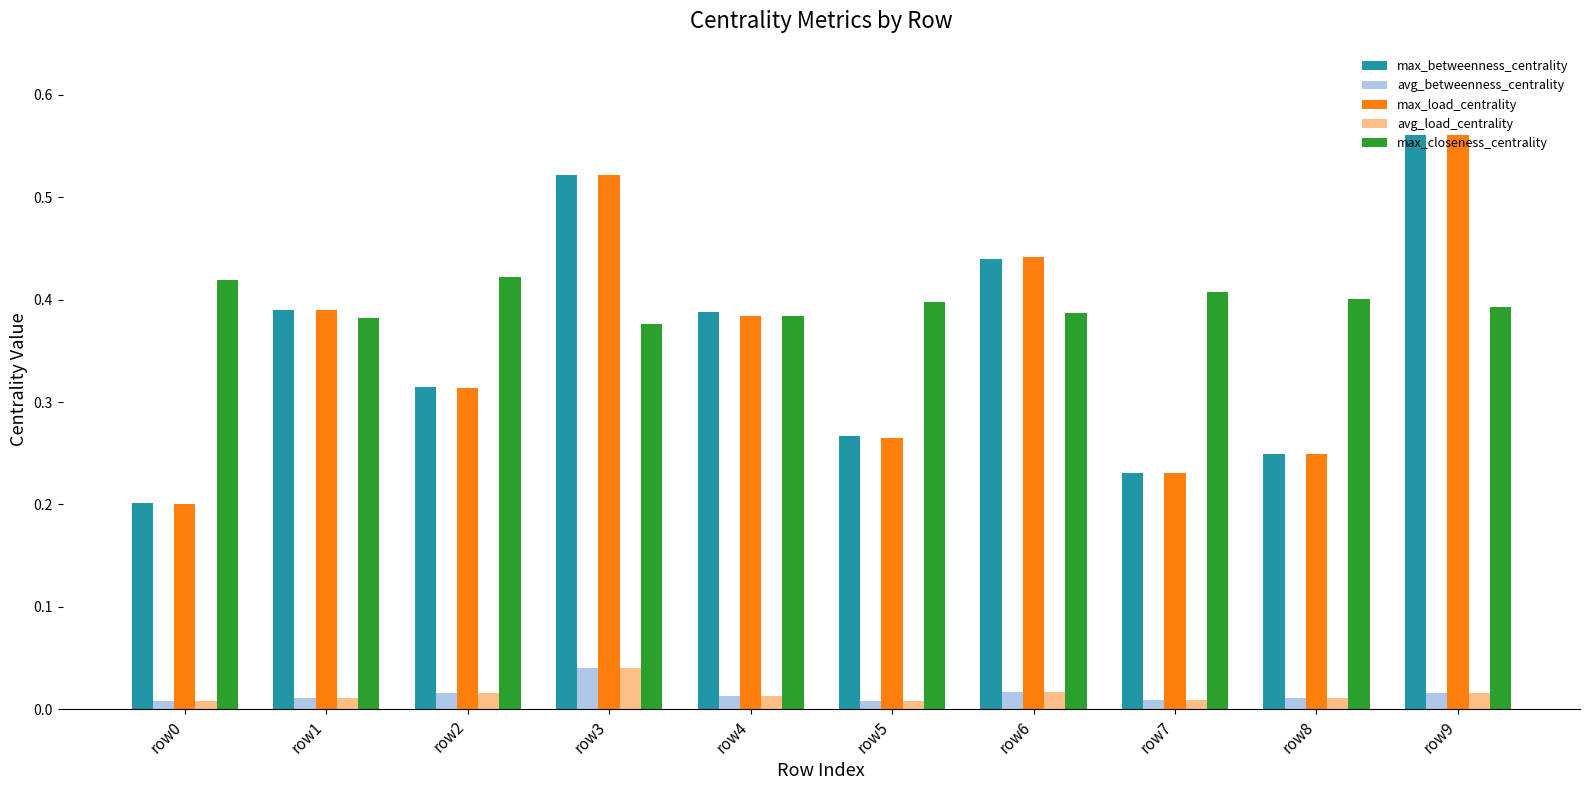

Count the avg_betweenness_centrality values in the range 0 to 1.

10